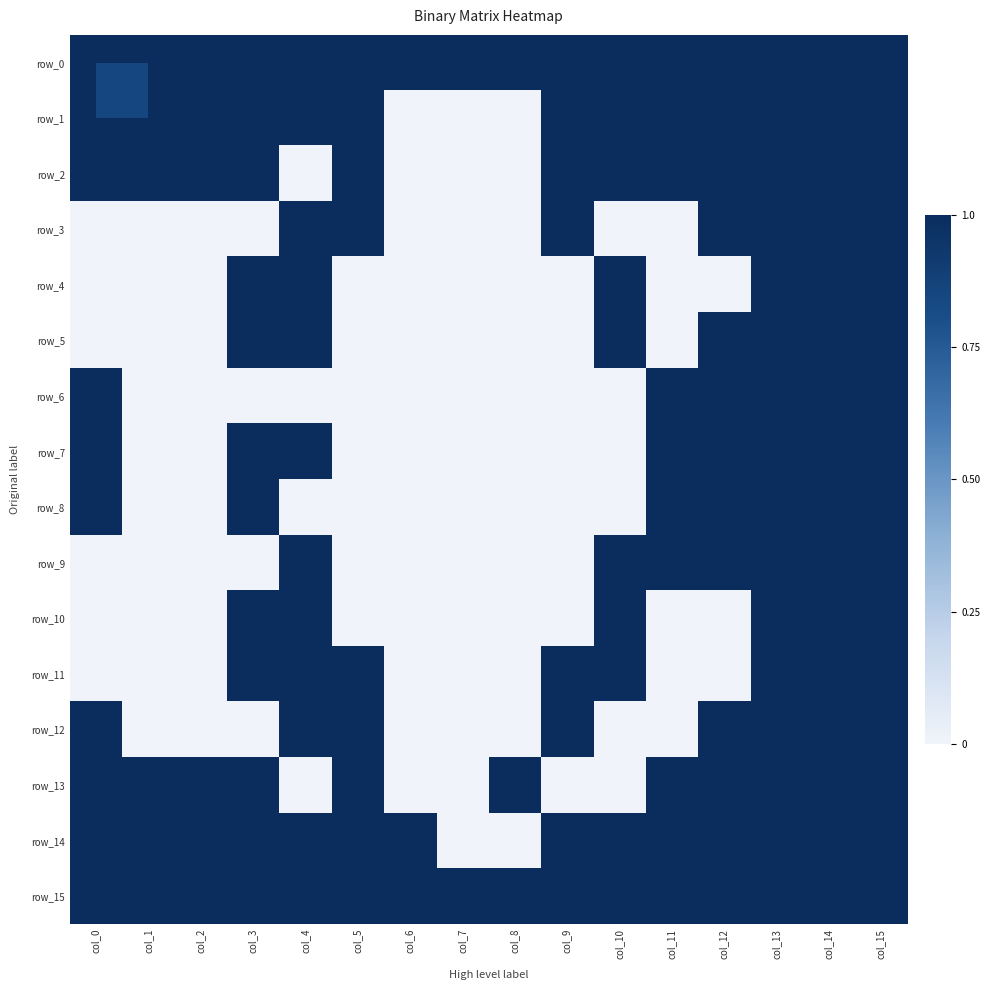

Which category has the highest value in the row_11 series?

col_3